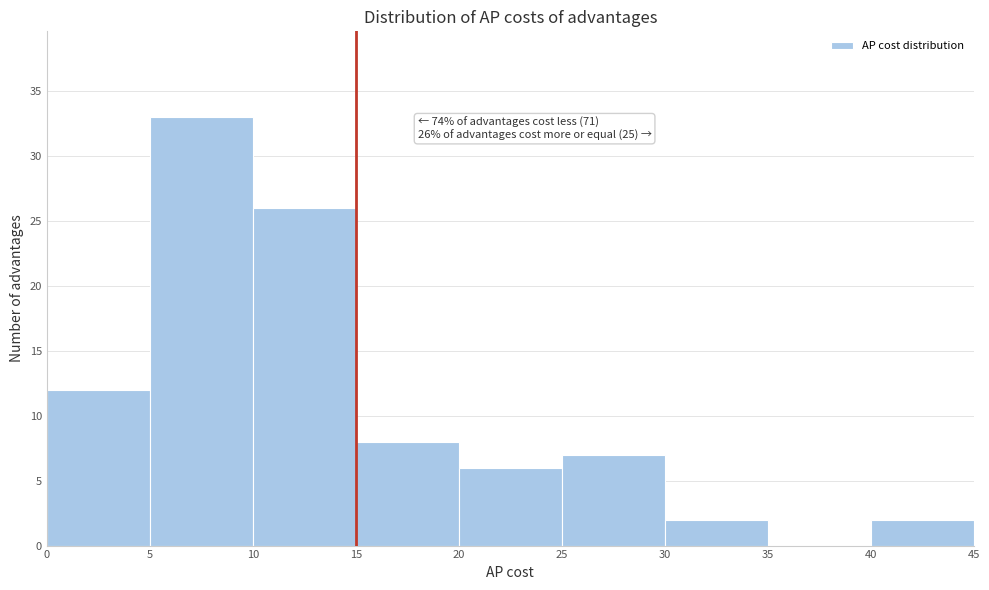

Which range on the x-axis has the tallest bar?

5 to 10